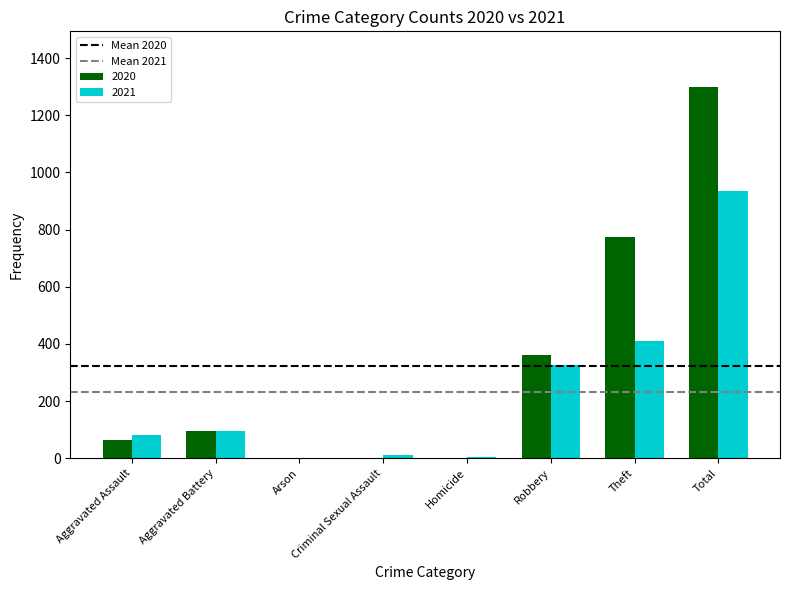

Which series changed the most between Aggravated Assault and Aggravated Battery?

2020